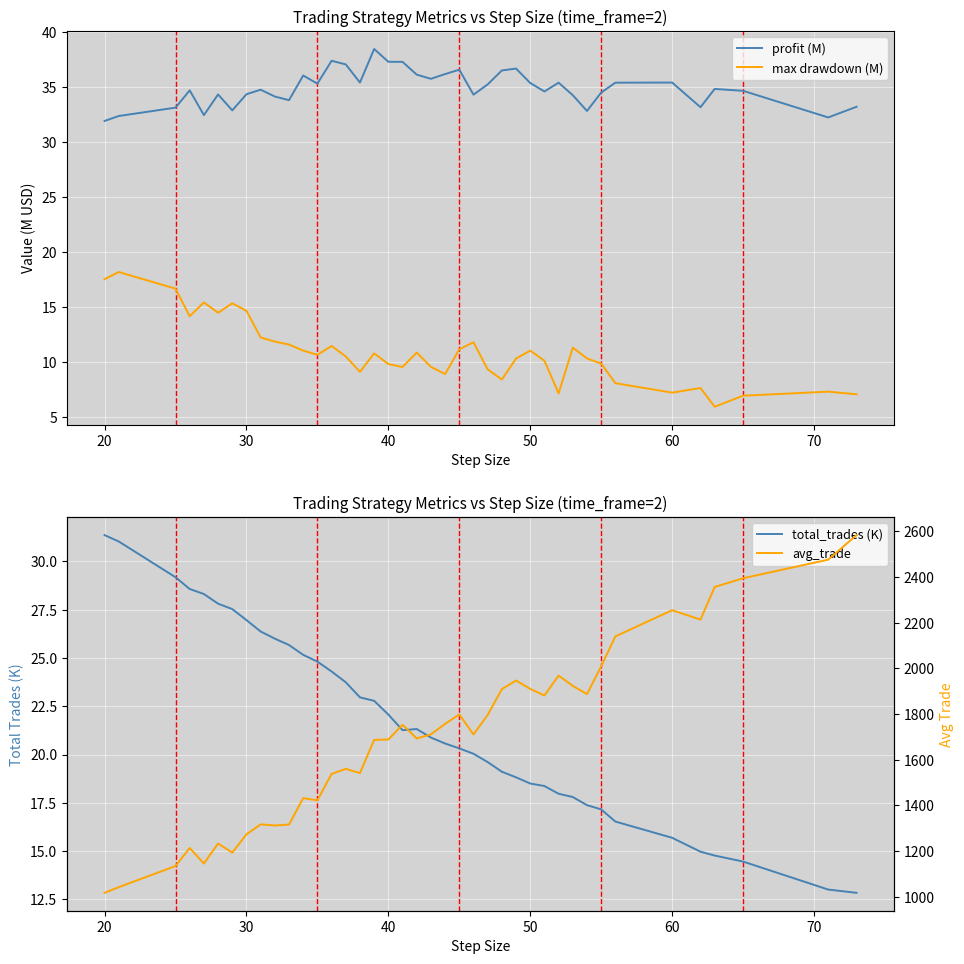

Is it true that max drawdown (M) equals 15.3 at 50?

False